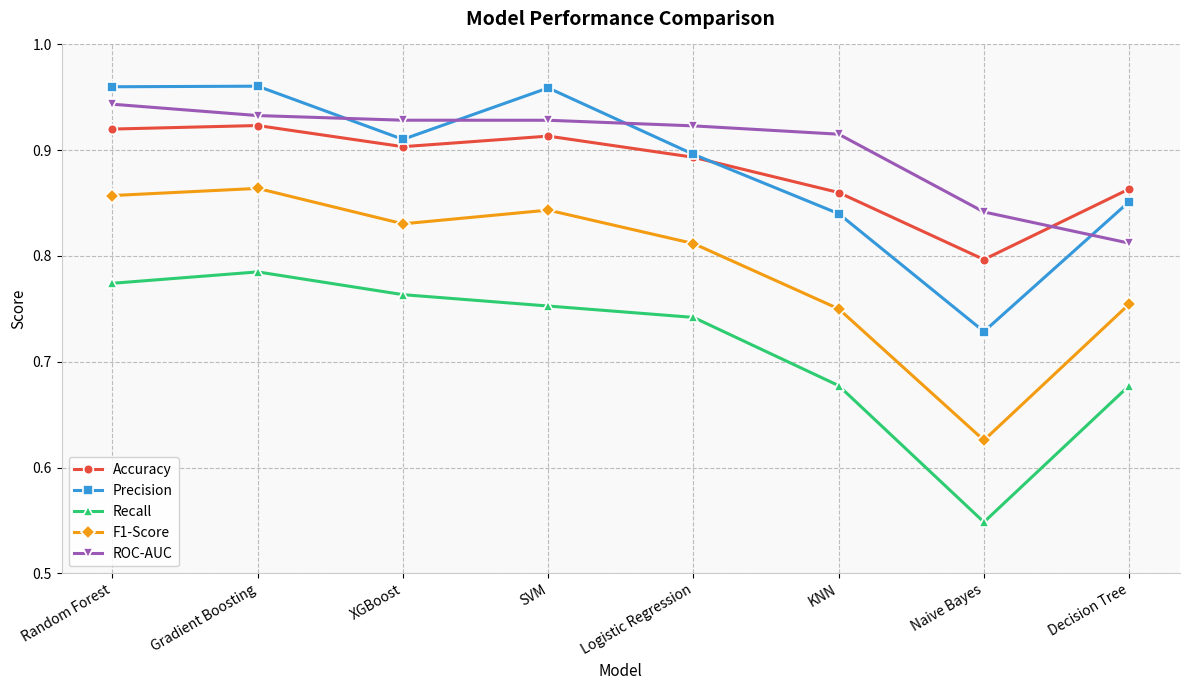

What is the label of the 3rd point from the right?

KNN